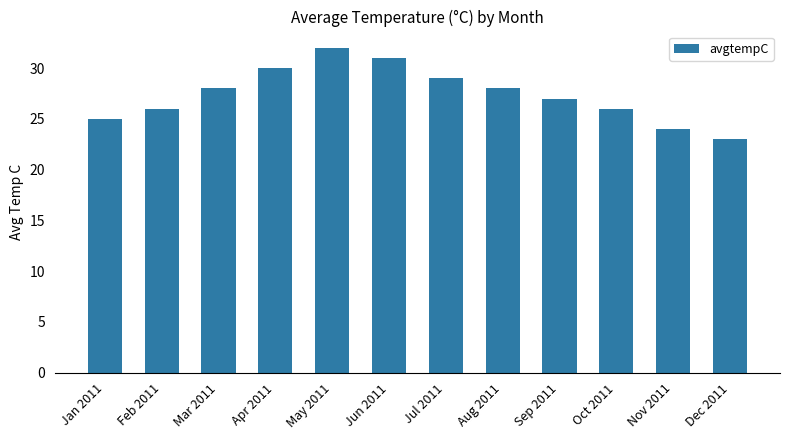

The value at Mar 2011 is 28. True or false?

True